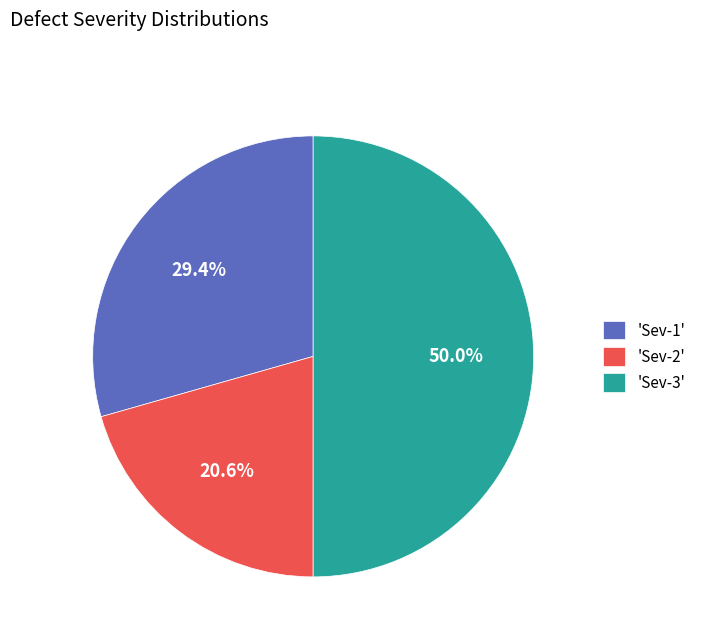

Does 'Sev-2' account for over 50% of the chart?

No